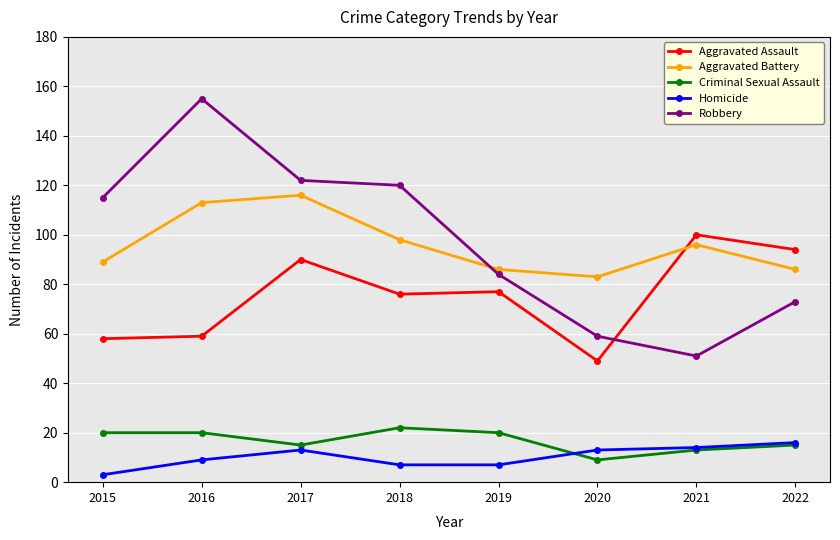

True or false: Criminal Sexual Assault has more than 2 interior local peaks.

False